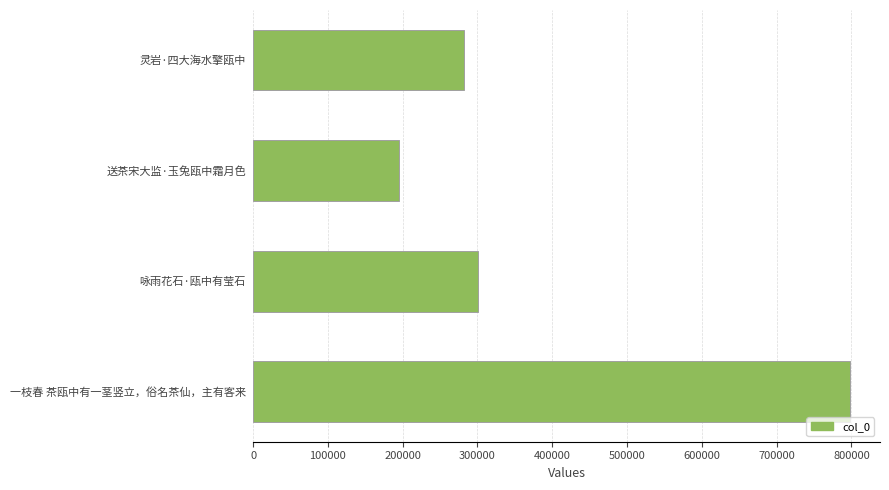

The chart shows a value of 545040 at 一枝春 茶瓯中有一茎竖立，俗名茶仙，主有客来. True or false?

False